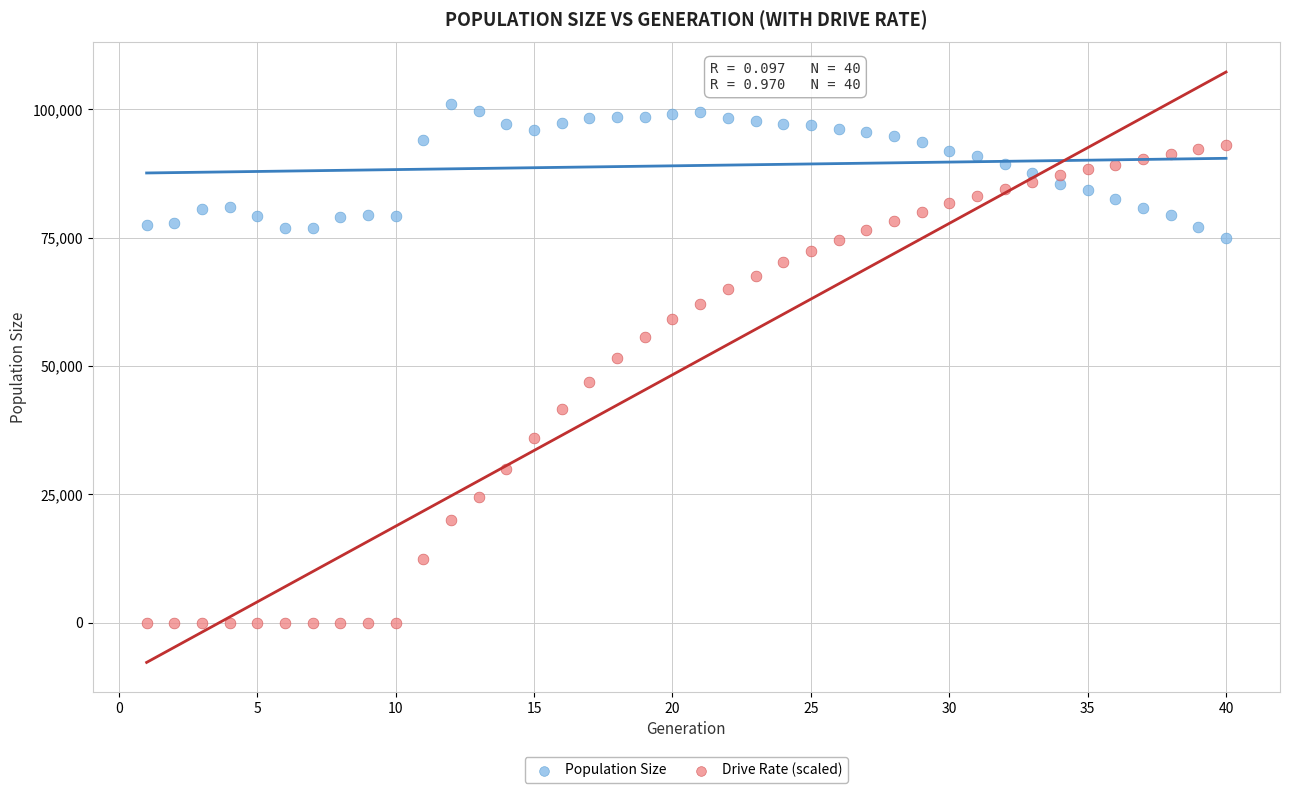

Which series has the widest spread of Y values?

Drive Rate (scaled)